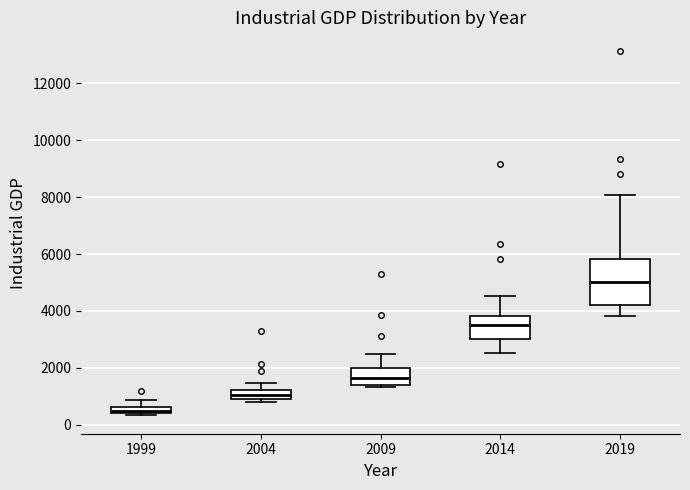

Which box is the tallest, from its lower edge to its upper edge?

2019